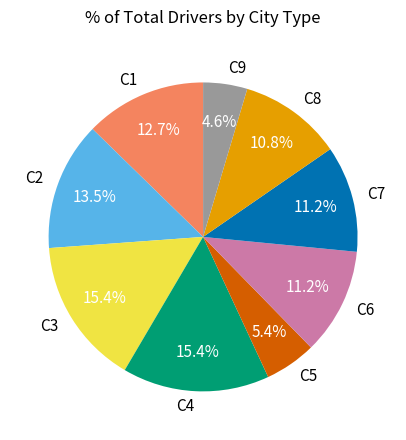

Does C2 represent more than half of the total?

No